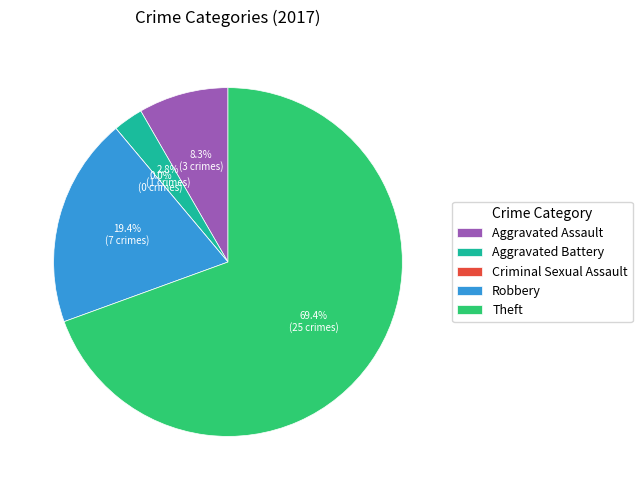

What is the majority slice?

Theft